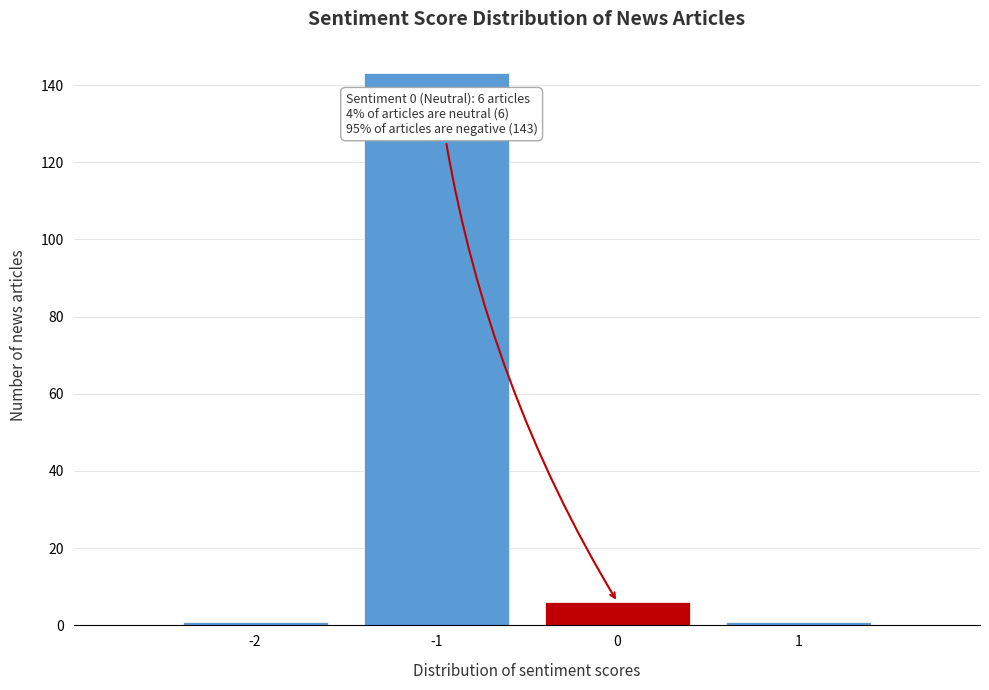

Which range on the x-axis has the tallest bar?

-1.5 to -0.5